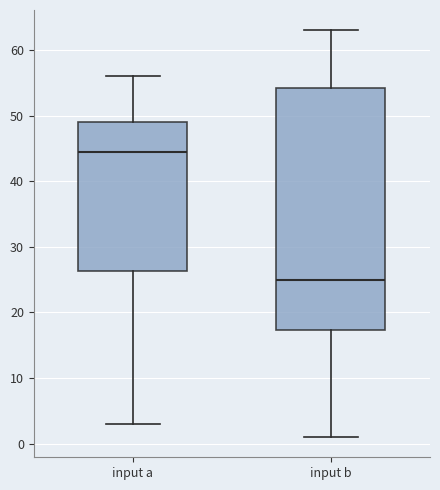

Where is the upper edge of the box for input a on the y-axis? The values are not printed on the chart, so give them approximately, as read against the axis.

49